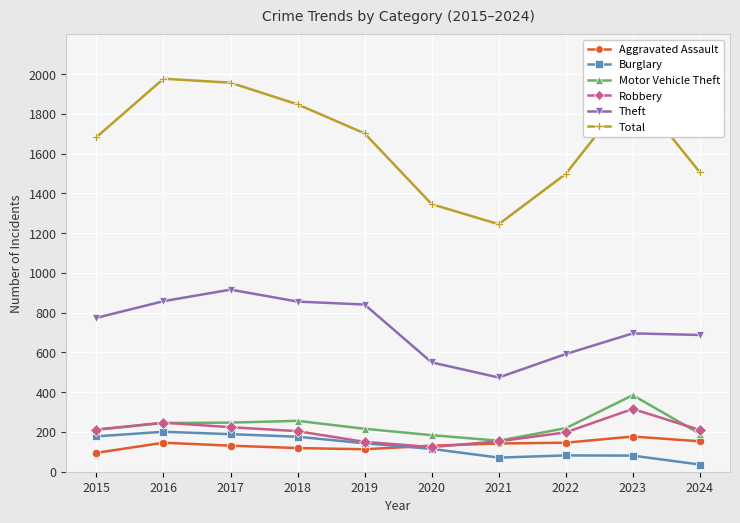

True or false: Motor Vehicle Theft and Burglary intersect in this chart.

False